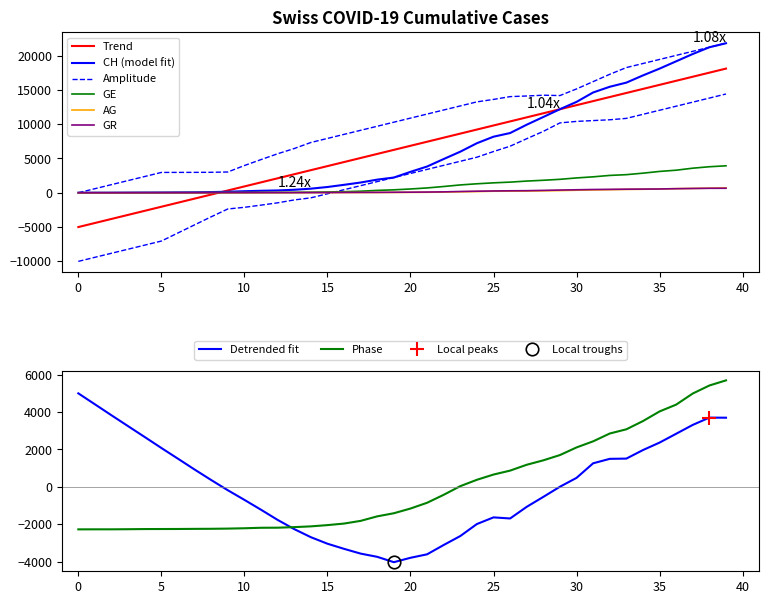

At 2020-04-03, list the series in order from largest to smallest.

CH, GE, AG, GR